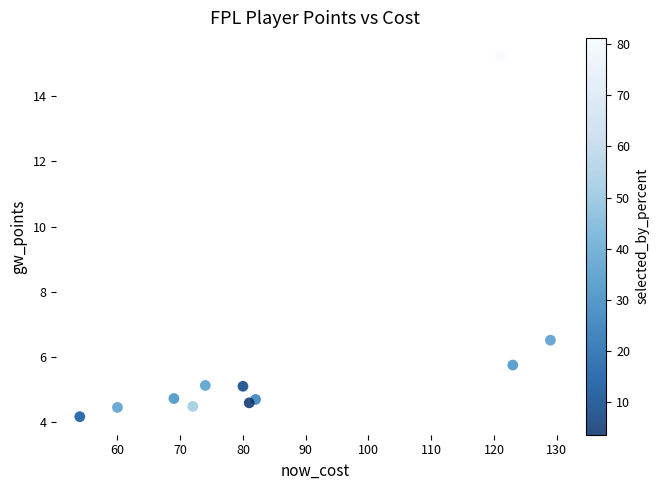

What is the range of X values (max minus min)?

75.0